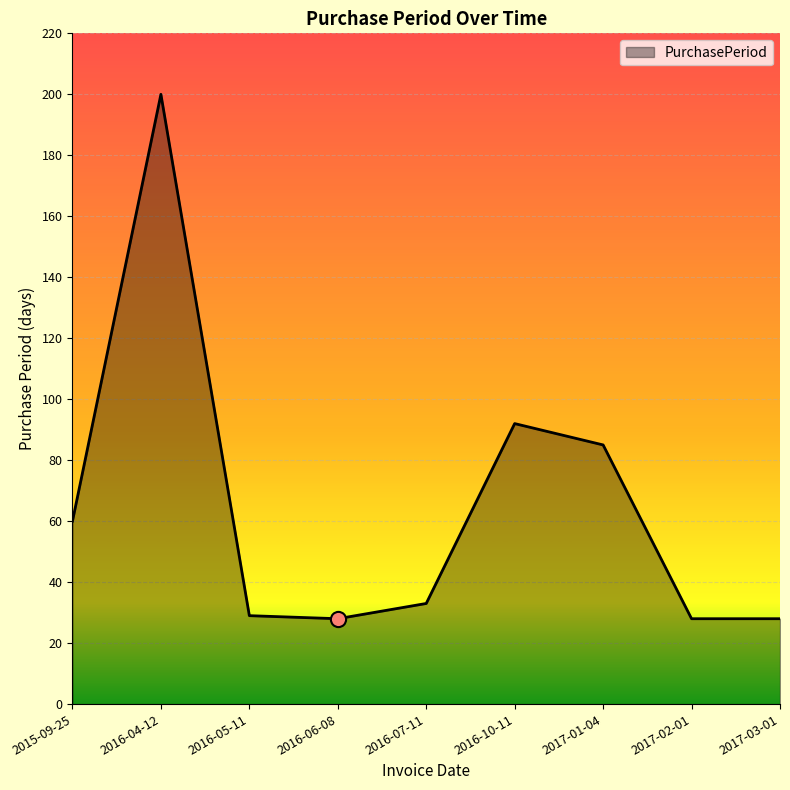

What is the change in value from 2016-05-11 to 2017-02-01?

-1